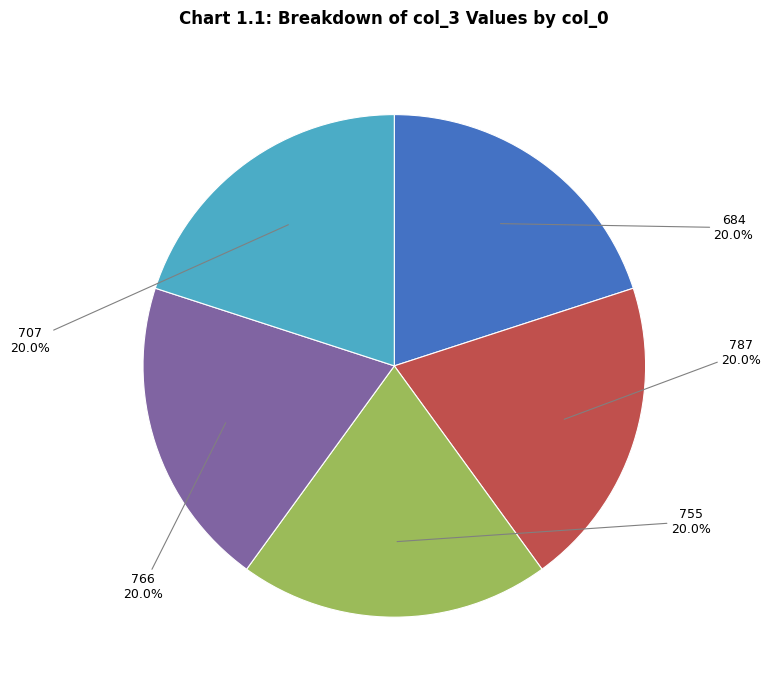

Count the number of slices in the pie.

5